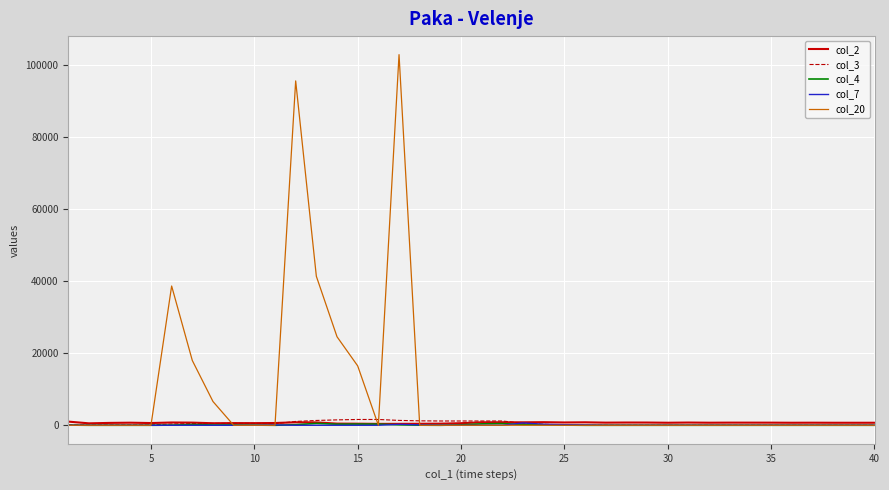

Which series has the largest total across all categories?

col_20